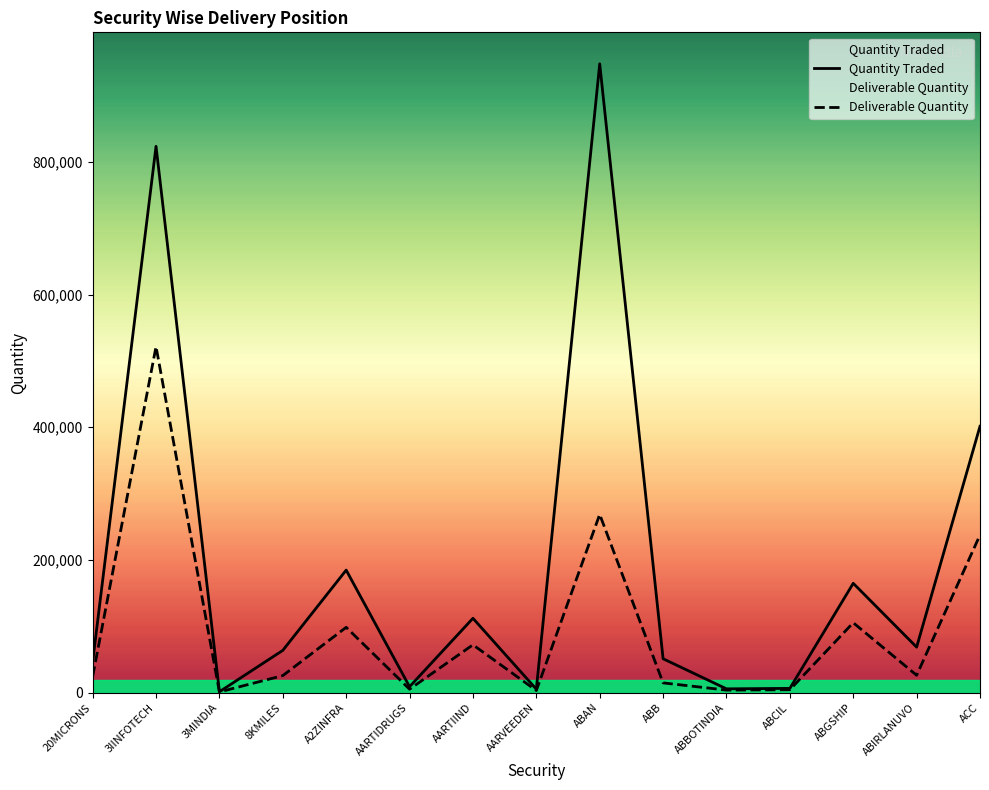

What is the sum of the Deliverable Quantity values at 20MICRONS and ABBOTINDIA?

28461